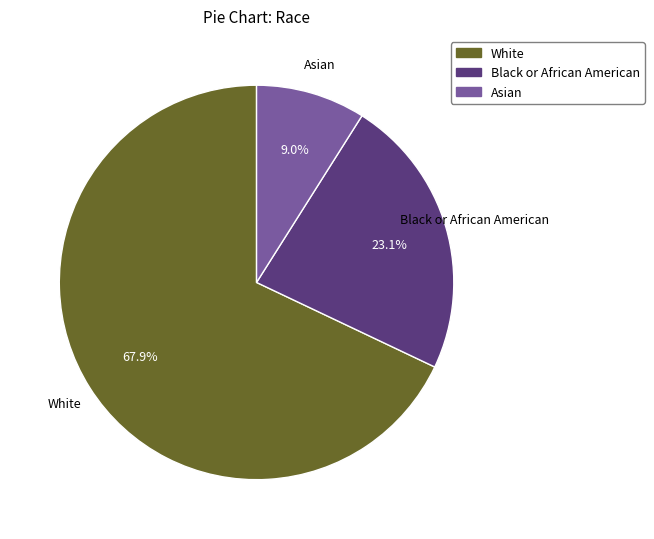

Does any single category account for the majority?

Yes